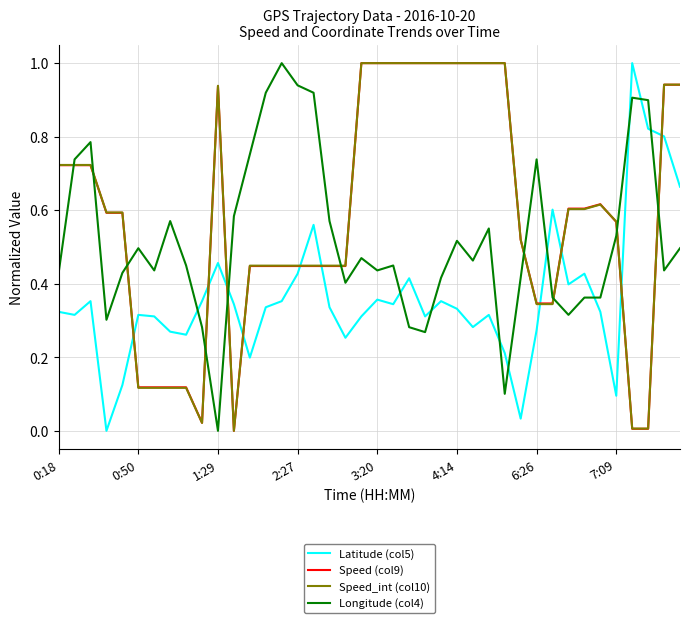

After their last crossing, which series has the higher values: Speed (col9) or Latitude (col5)?

Speed (col9)